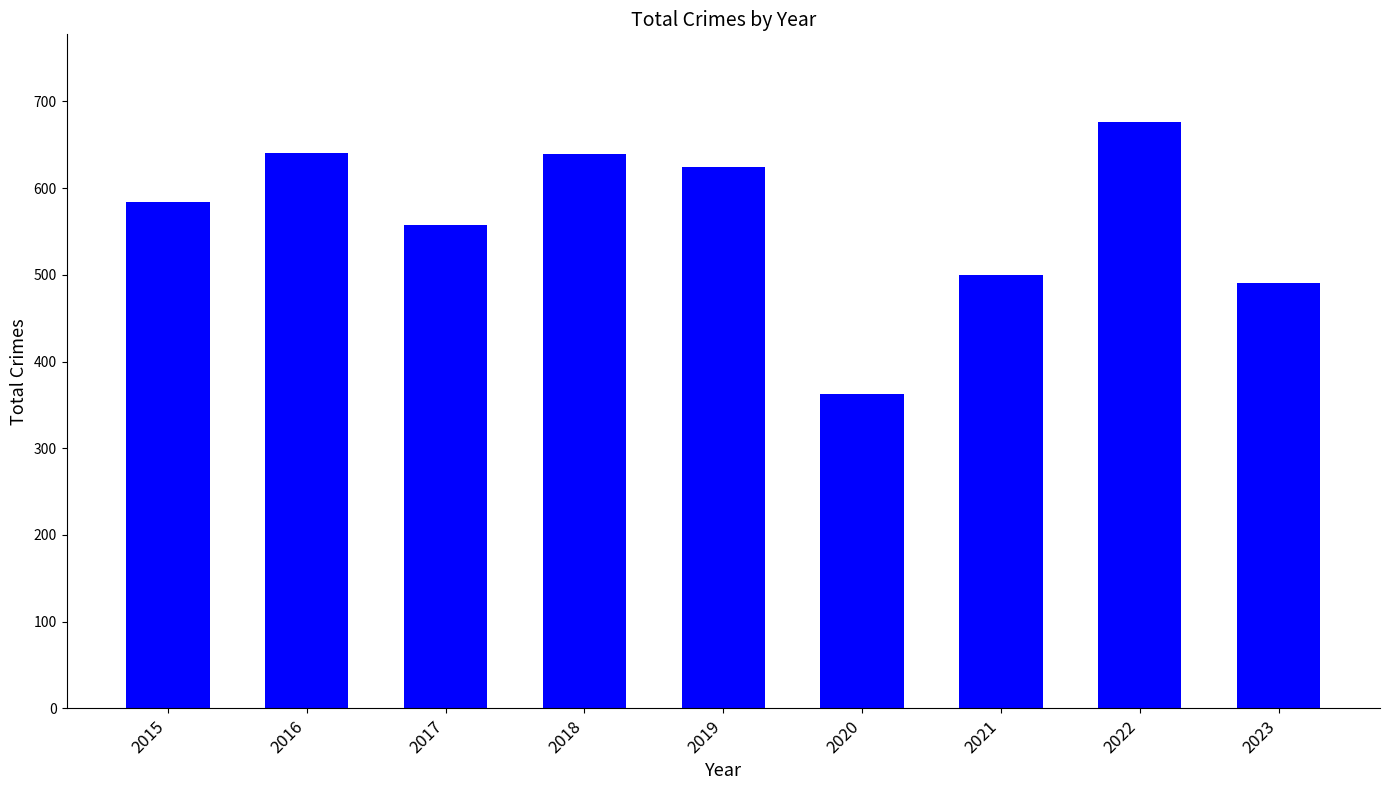

At which label is the value closest to 519?

2021